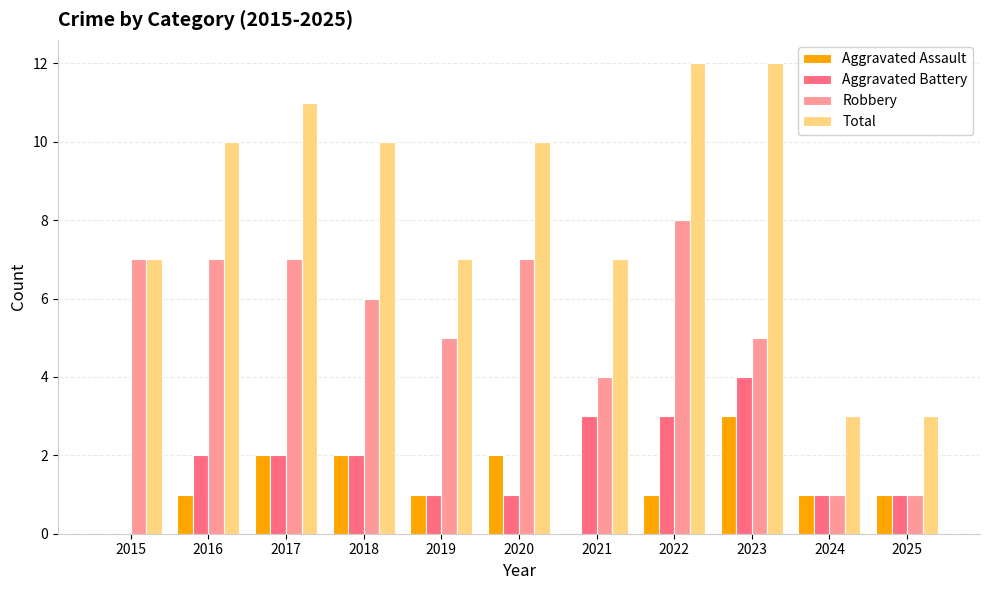

What is the greatest value displayed?

12